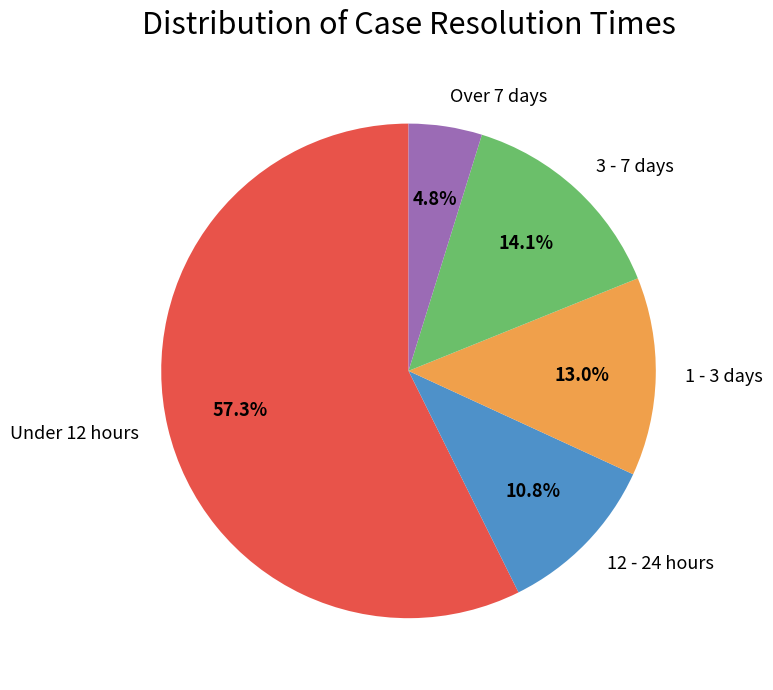

What percentage is the Over 7 days slice, to the nearest percent?

5%